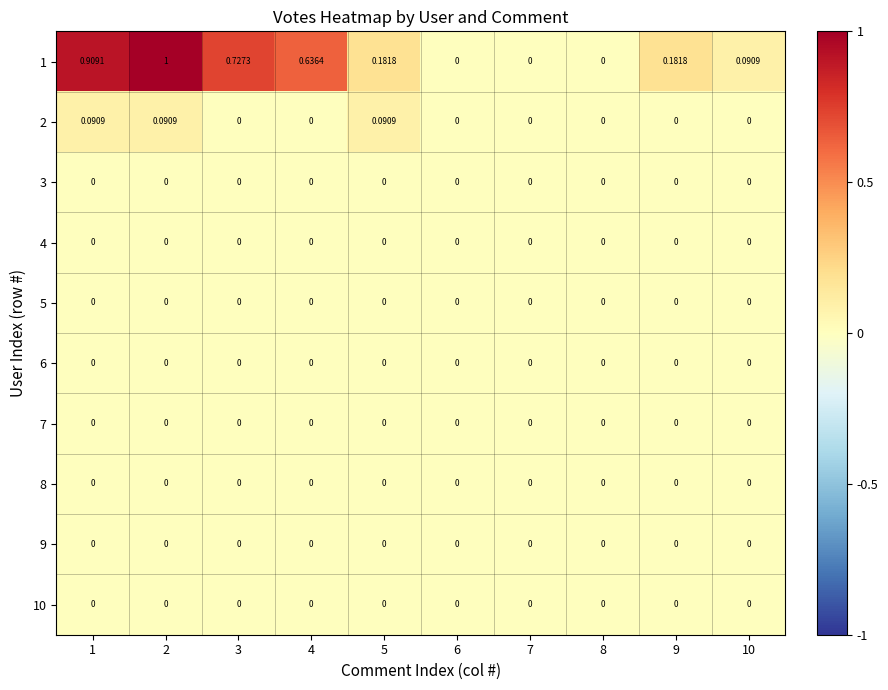

Reading left to right, list all the values displayed in this chart.

1: 1=0.9	2=1.0	3=0.7	4=0.6	5=0.2	6=0.0	7=0.0	8=0.0	9=0.2	10=0.1
2: 1=0.1	2=0.1	3=0.0	4=0.0	5=0.1	6=0.0	7=0.0	8=0.0	9=0.0	10=0.0
3: 1=0.0	2=0.0	3=0.0	4=0.0	5=0.0	6=0.0	7=0.0	8=0.0	9=0.0	10=0.0
4: 1=0.0	2=0.0	3=0.0	4=0.0	5=0.0	6=0.0	7=0.0	8=0.0	9=0.0	10=0.0
5: 1=0.0	2=0.0	3=0.0	4=0.0	5=0.0	6=0.0	7=0.0	8=0.0	9=0.0	10=0.0
6: 1=0.0	2=0.0	3=0.0	4=0.0	5=0.0	6=0.0	7=0.0	8=0.0	9=0.0	10=0.0
7: 1=0.0	2=0.0	3=0.0	4=0.0	5=0.0	6=0.0	7=0.0	8=0.0	9=0.0	10=0.0
8: 1=0.0	2=0.0	3=0.0	4=0.0	5=0.0	6=0.0	7=0.0	8=0.0	9=0.0	10=0.0
9: 1=0.0	2=0.0	3=0.0	4=0.0	5=0.0	6=0.0	7=0.0	8=0.0	9=0.0	10=0.0
10: 1=0.0	2=0.0	3=0.0	4=0.0	5=0.0	6=0.0	7=0.0	8=0.0	9=0.0	10=0.0